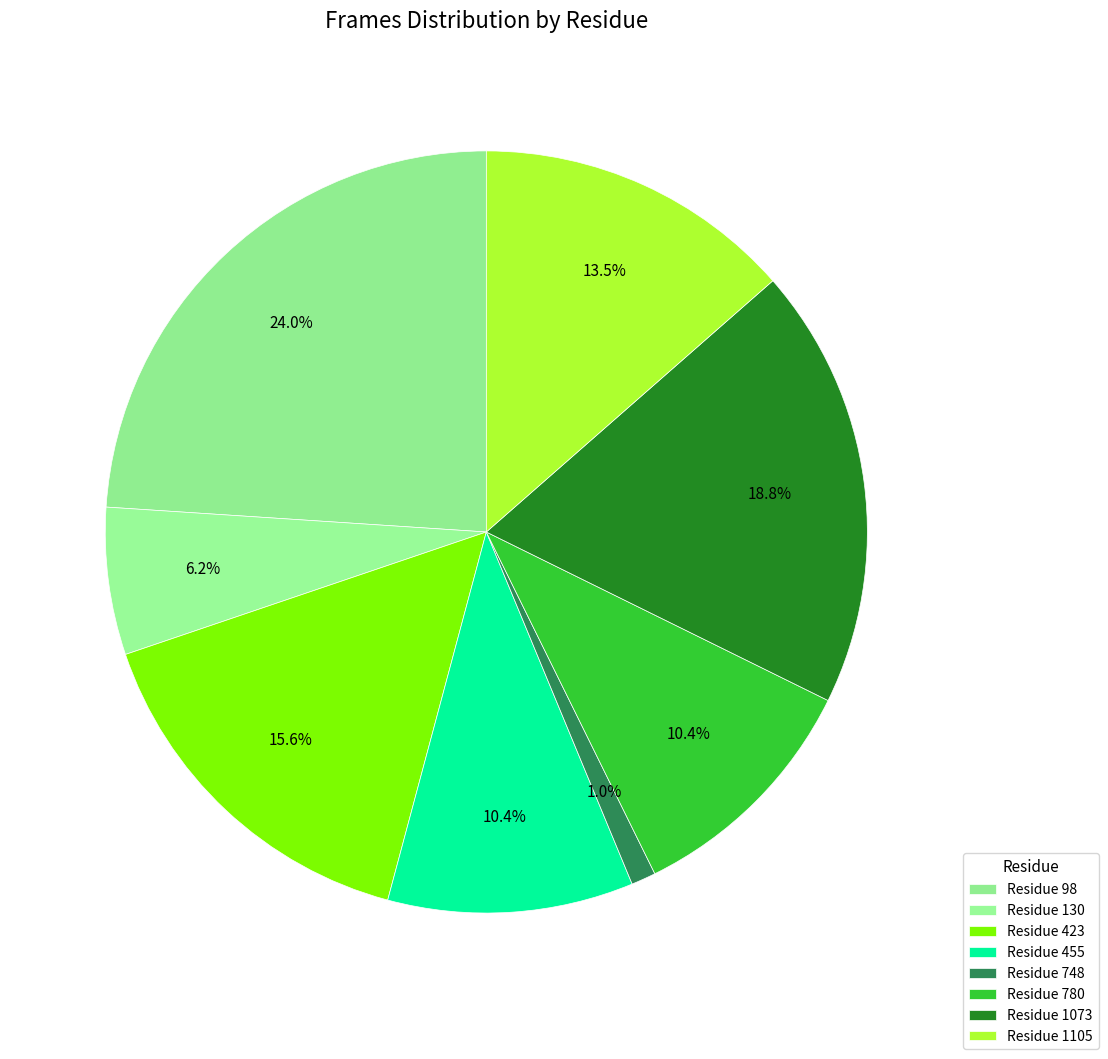

Which category has the biggest portion of the pie?

98